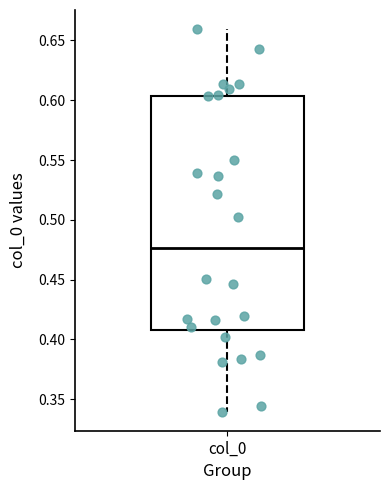

Read this box plot against the y-axis: the position of the median line, the range covered by the box, and the ends of both whiskers. The values are not printed on the chart, so give them approximately, as read against the axis.

median 0.475, box 0.410 to 0.605, whiskers 0.340 to 0.660